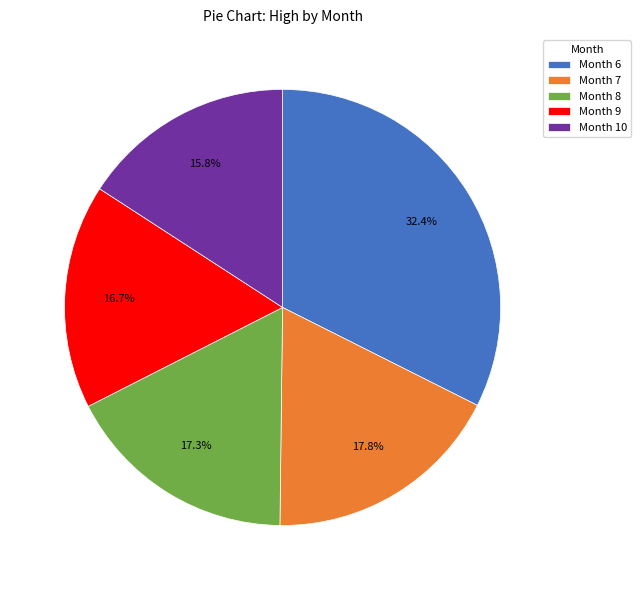

Count the number of slices in the pie.

5